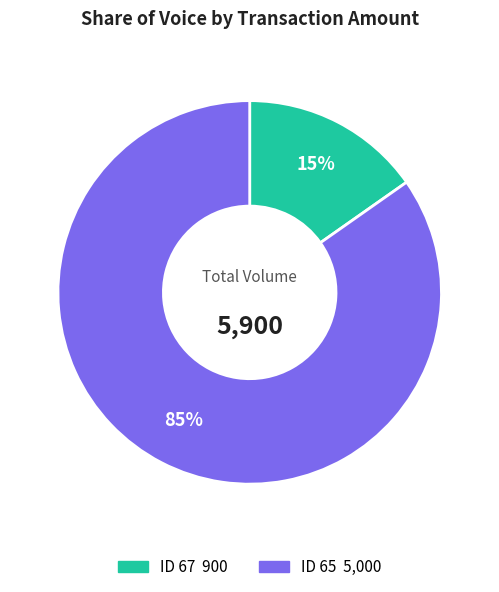

Is there any slice that represents more than half of the pie?

Yes